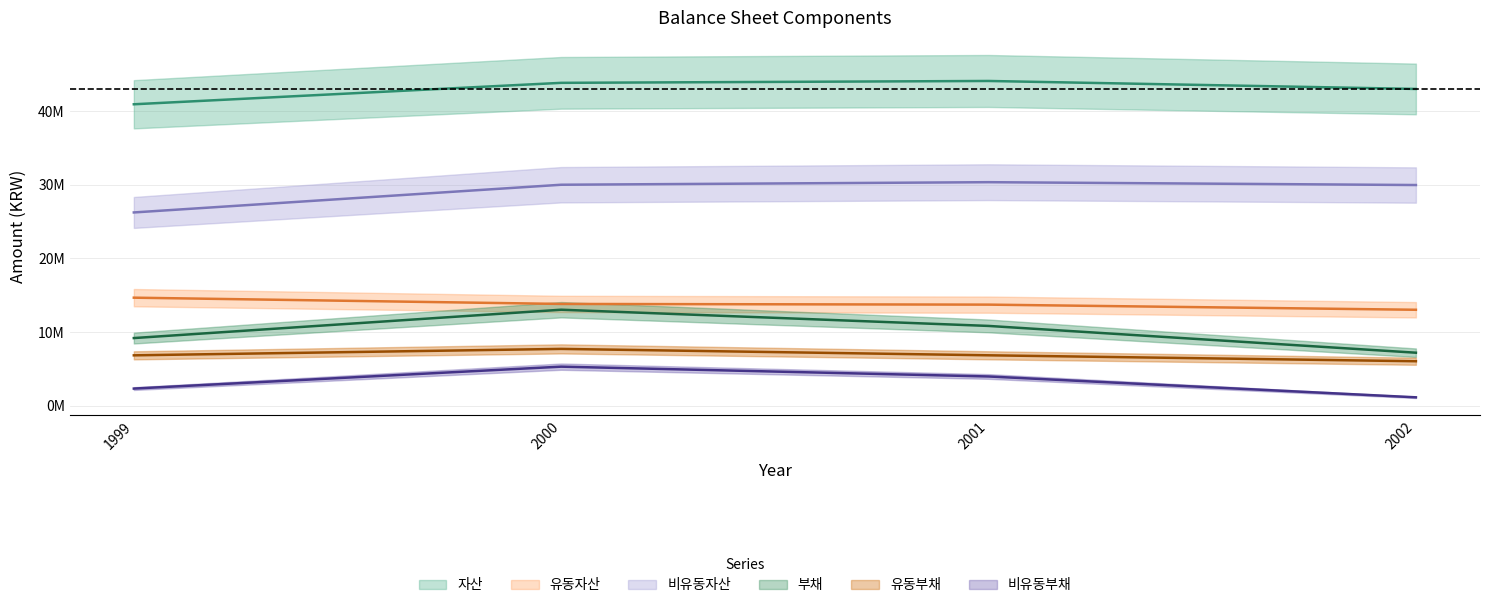

What is the smallest value displayed?

1156861